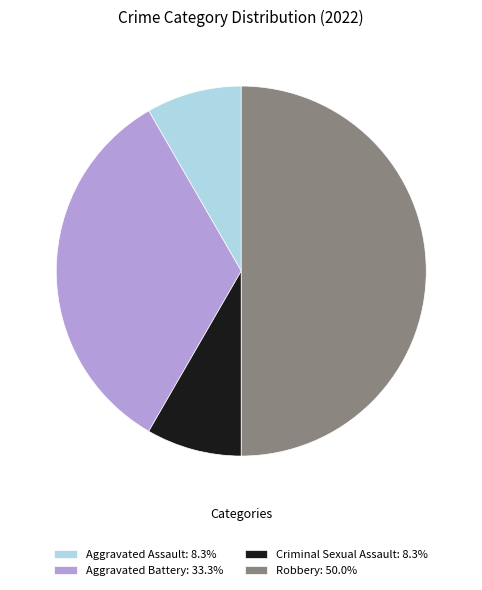

Does Aggravated Battery: 33.3% represent more than half of the total?

No